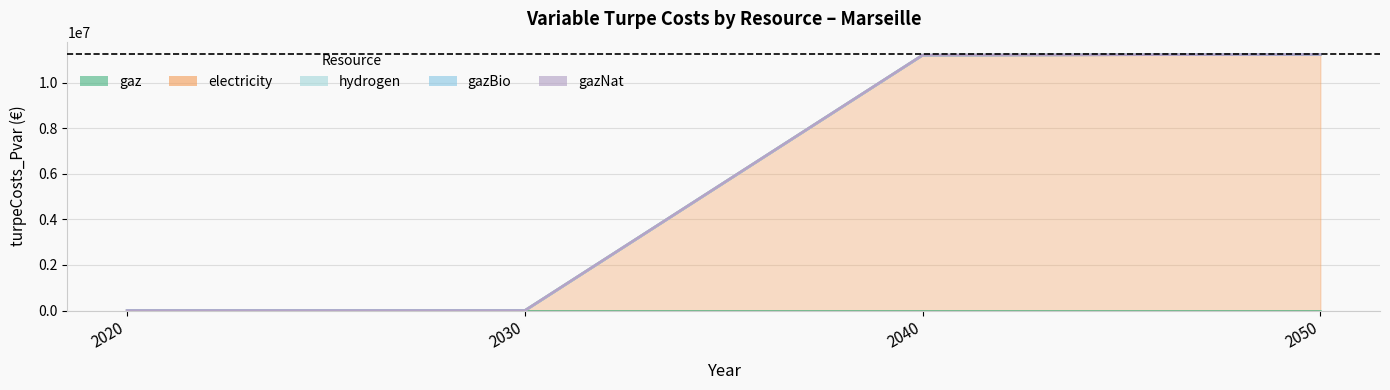

True or false: electricity has more than 2 interior local peaks.

False